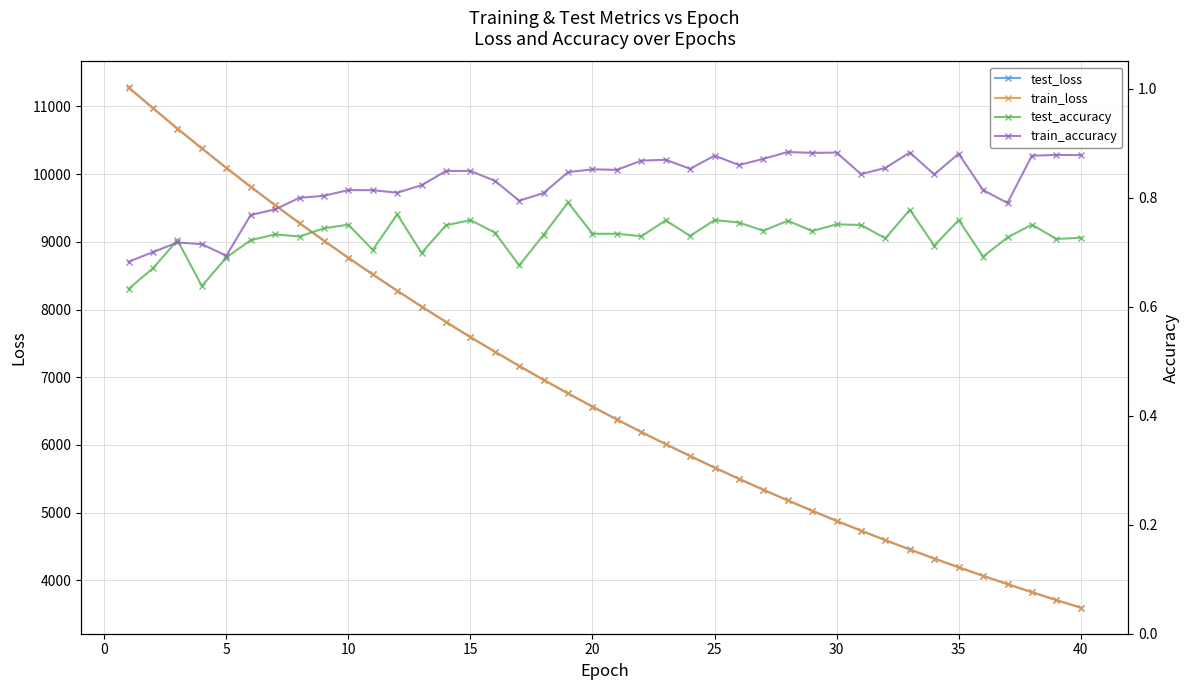

True or false: train_loss and test_loss cross at least once.

False